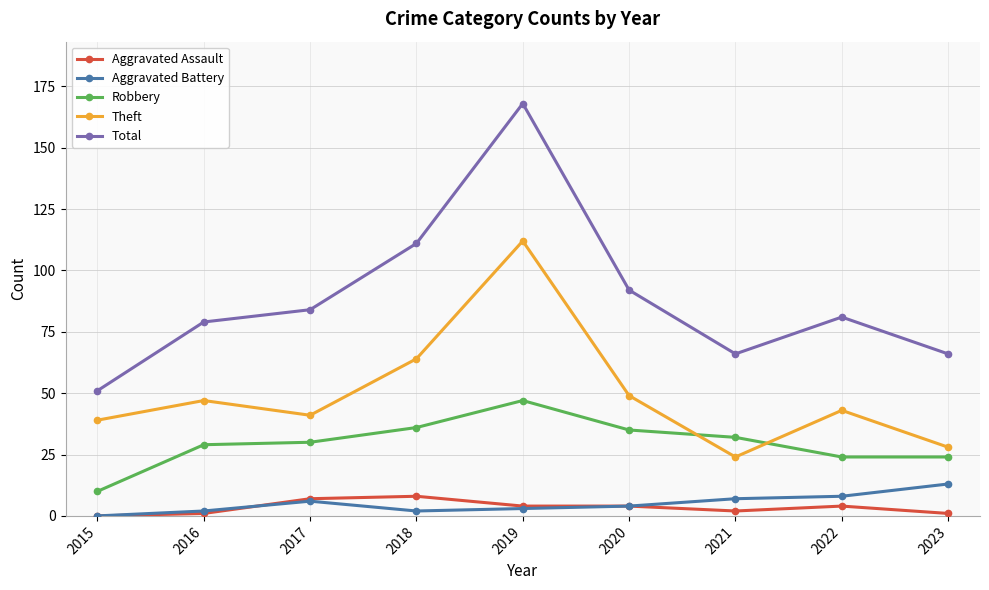

How many Aggravated Assault values are between 1 and 4?

6